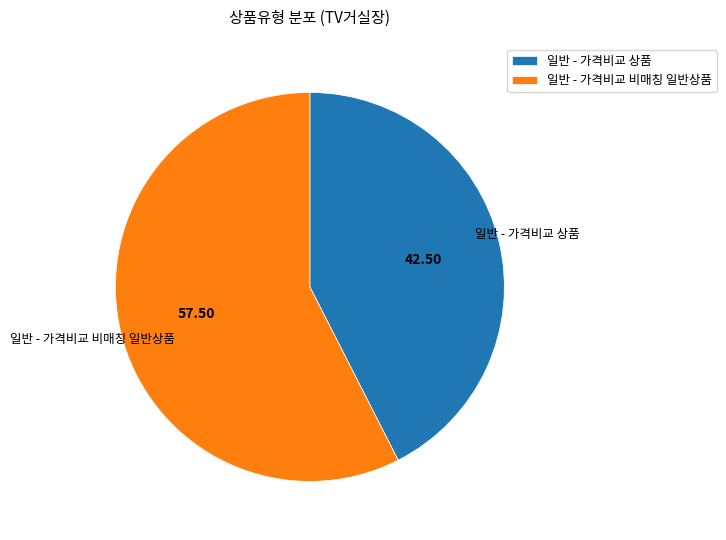

Rank the categories by value from lowest to highest.

일반 - 가격비교 상품, 일반 - 가격비교 비매칭 일반상품